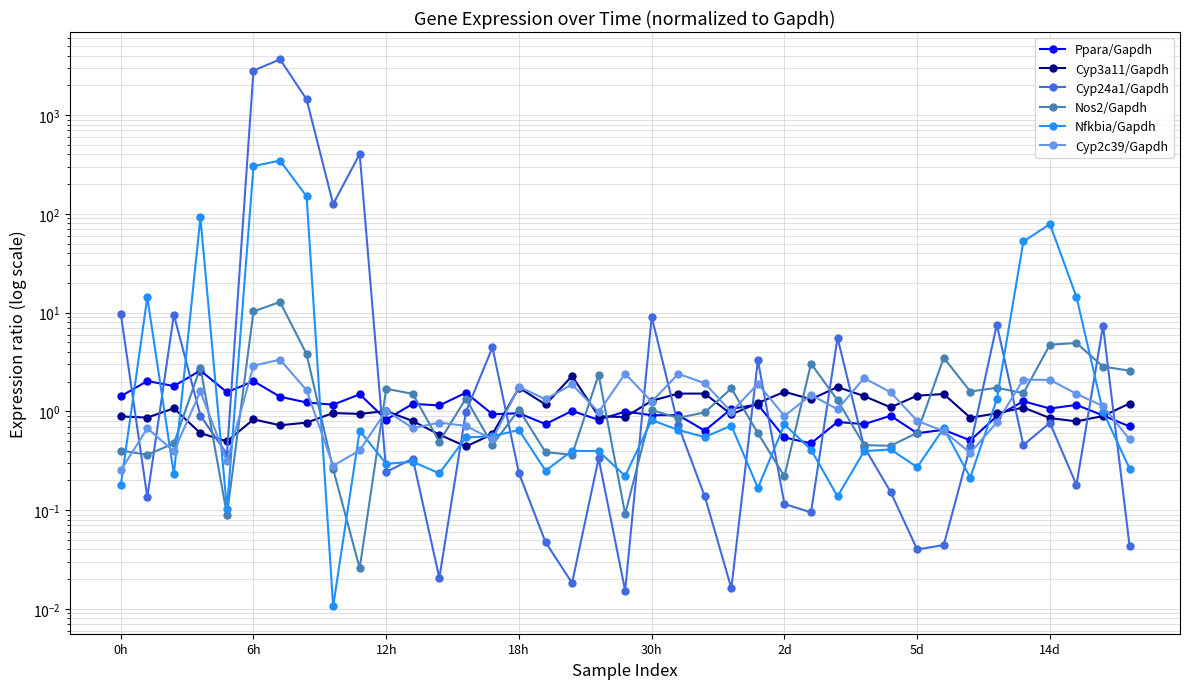

What is the label of the 24th point from the left?

23